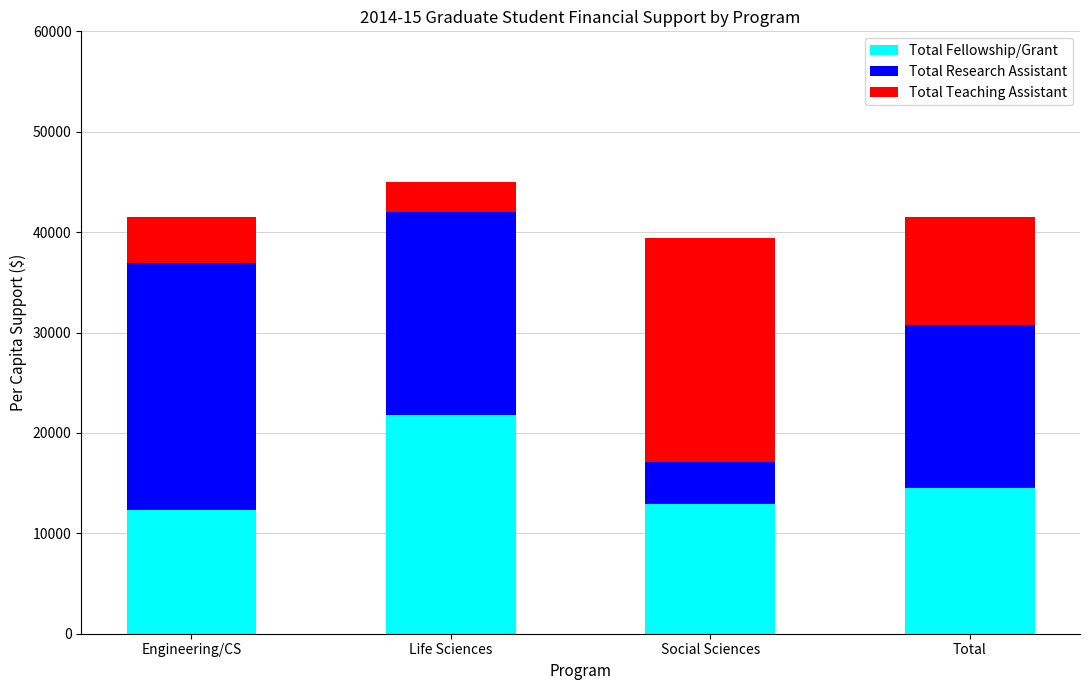

The Total Fellowship/Grant series shows 8435 at Engineering/CS. True or false?

False